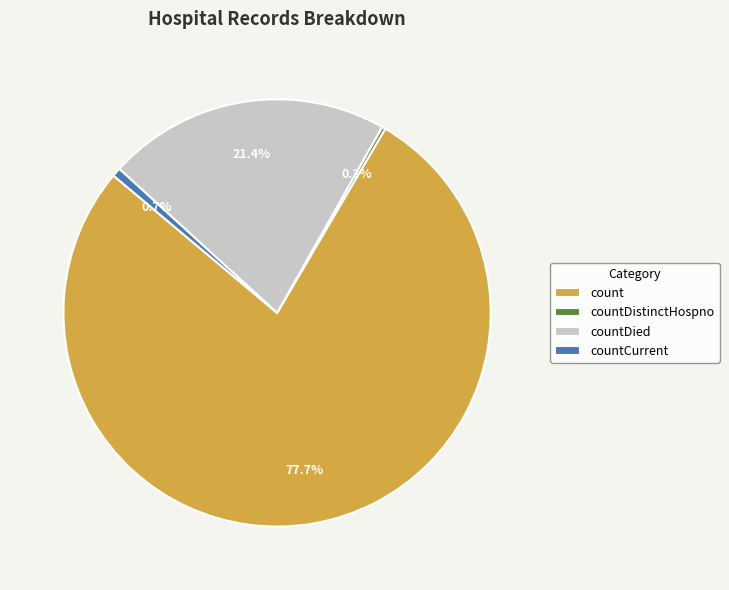

Which has a higher value, count or countCurrent?

count